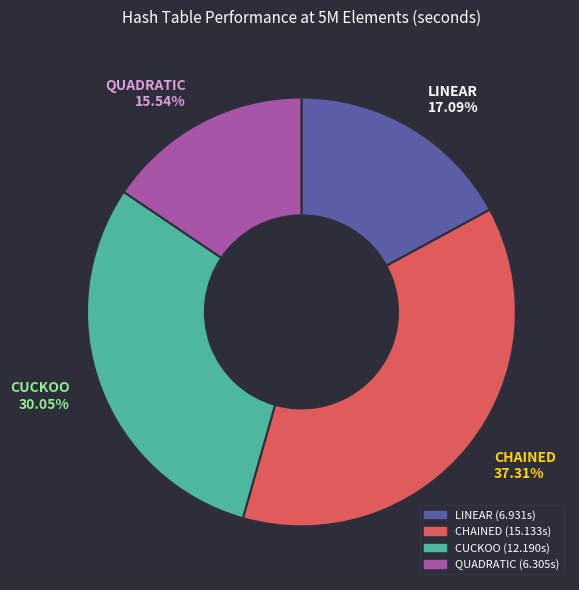

True or false: QUADRATIC accounts for 21% of the total.

False